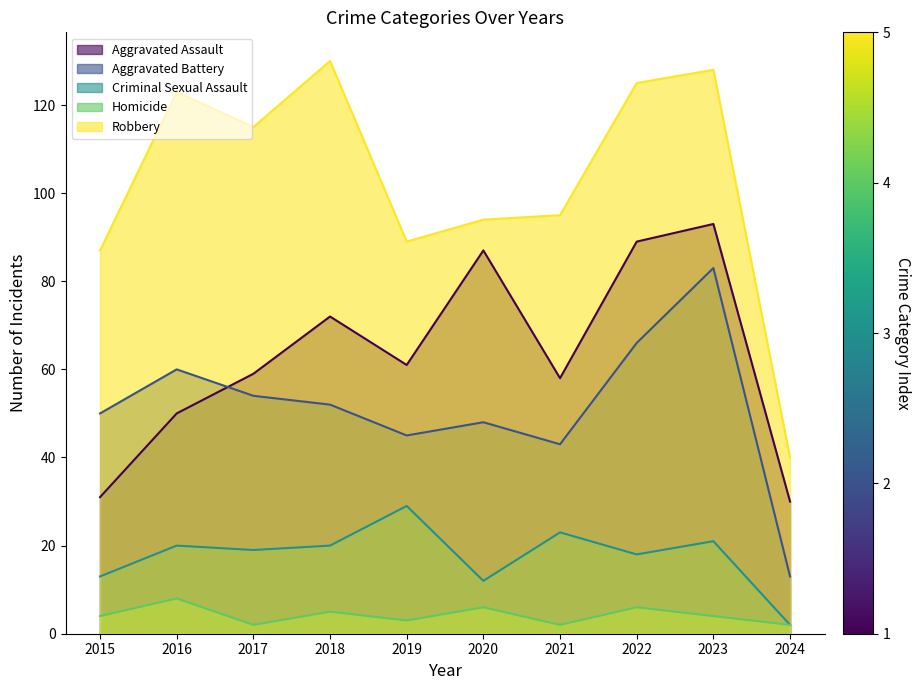

True or false: Aggravated Battery has more than 1 points higher than both neighbors.

True